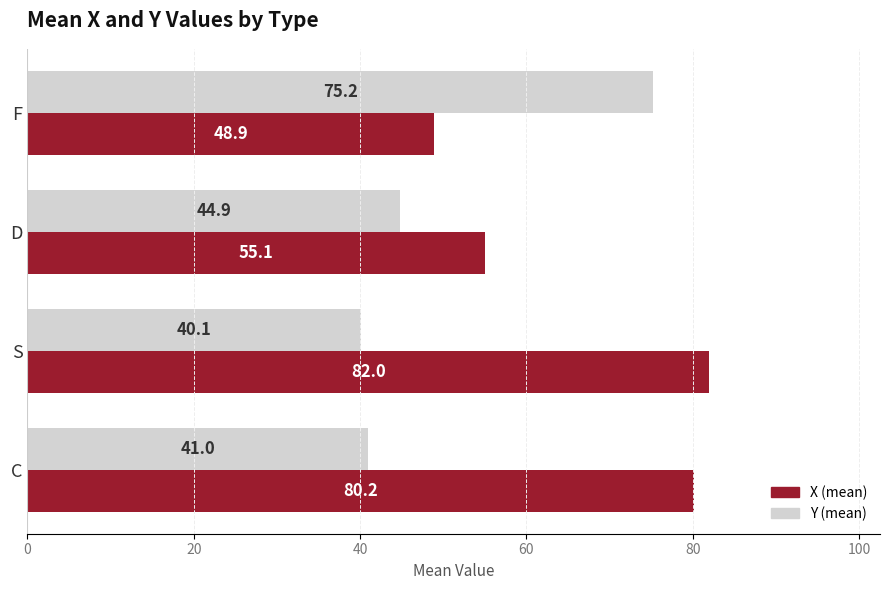

At which category is the sum across all series the highest?

F